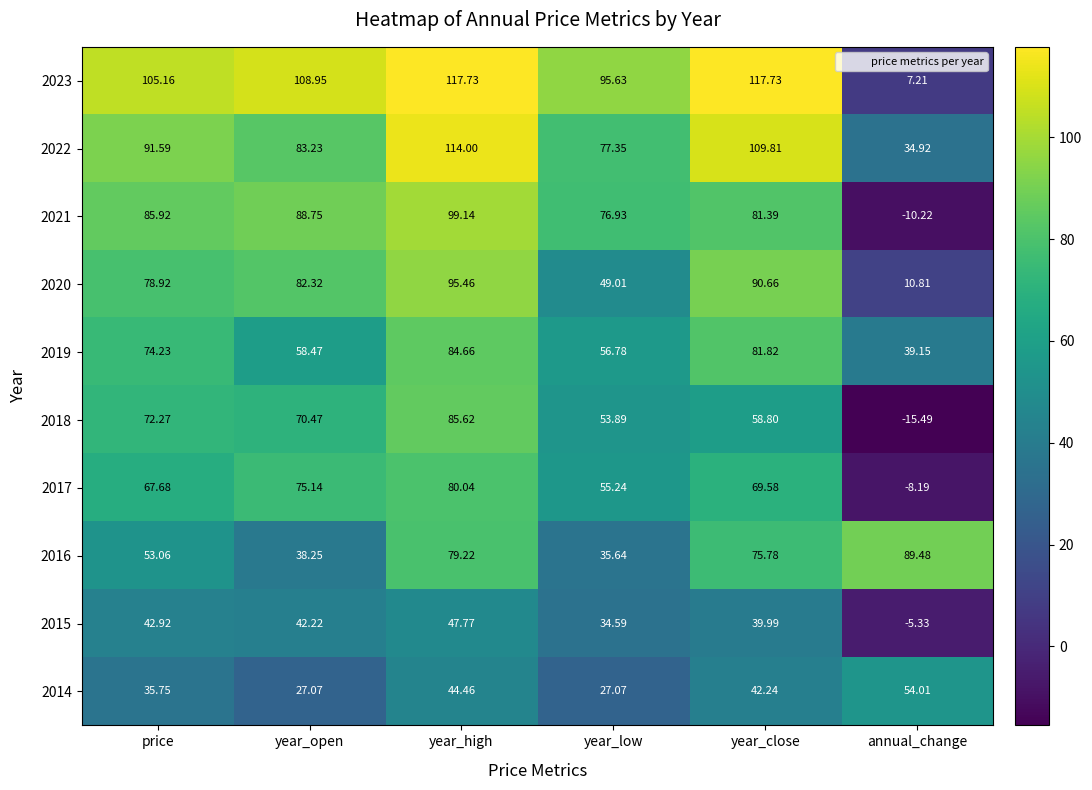

What is the difference between the highest and lowest values at year_high?

73.3